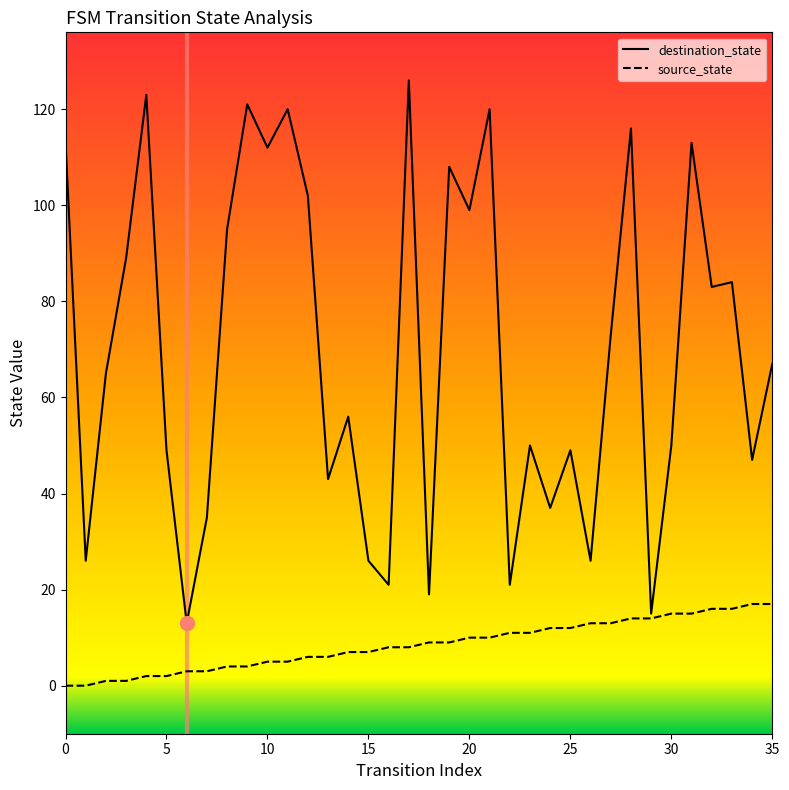

What is the difference between the second highest and minimum values in the destination_state series?

110